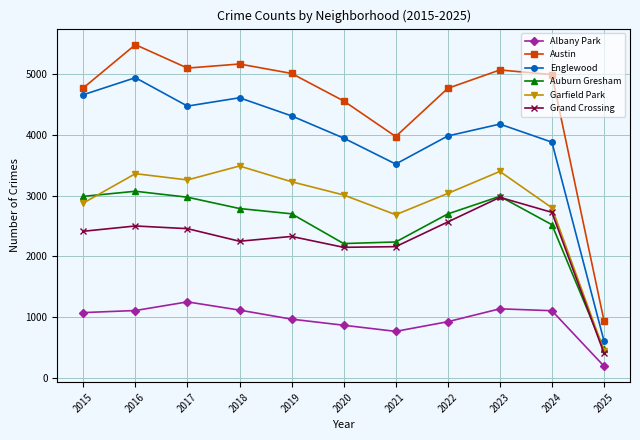

How many interior local valleys does the Garfield Park series have?

2